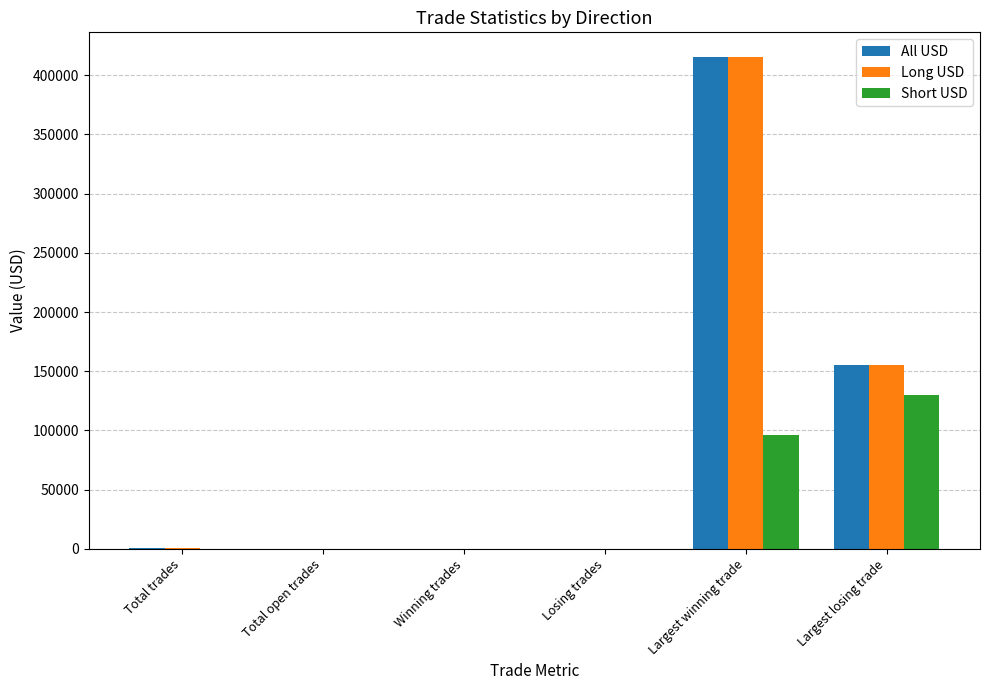

Between Winning trades and Largest winning trade, which series saw the biggest shift?

Long USD